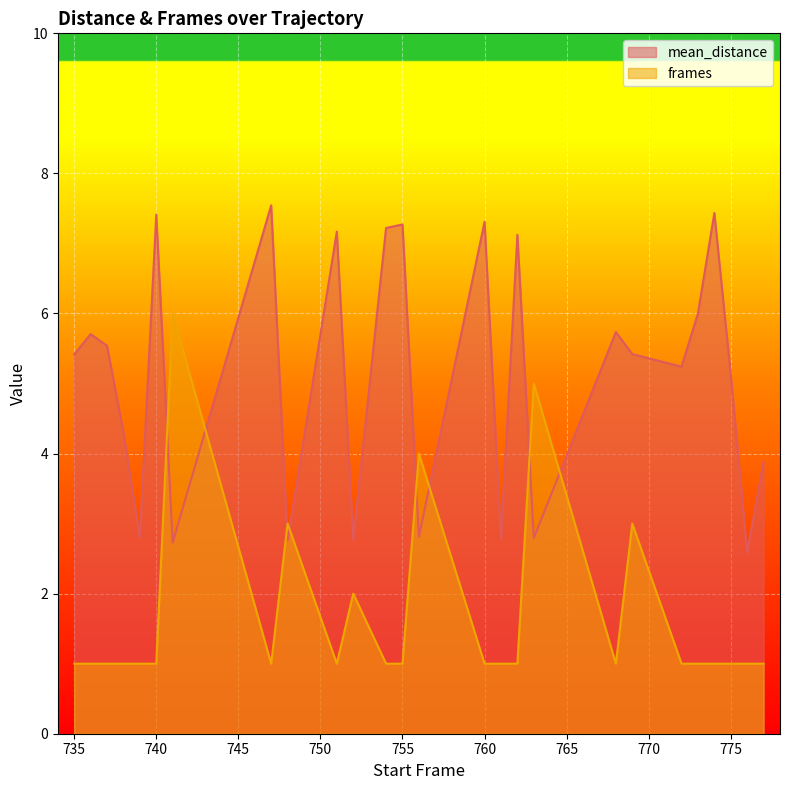

How many data points in frames are above 1?

6